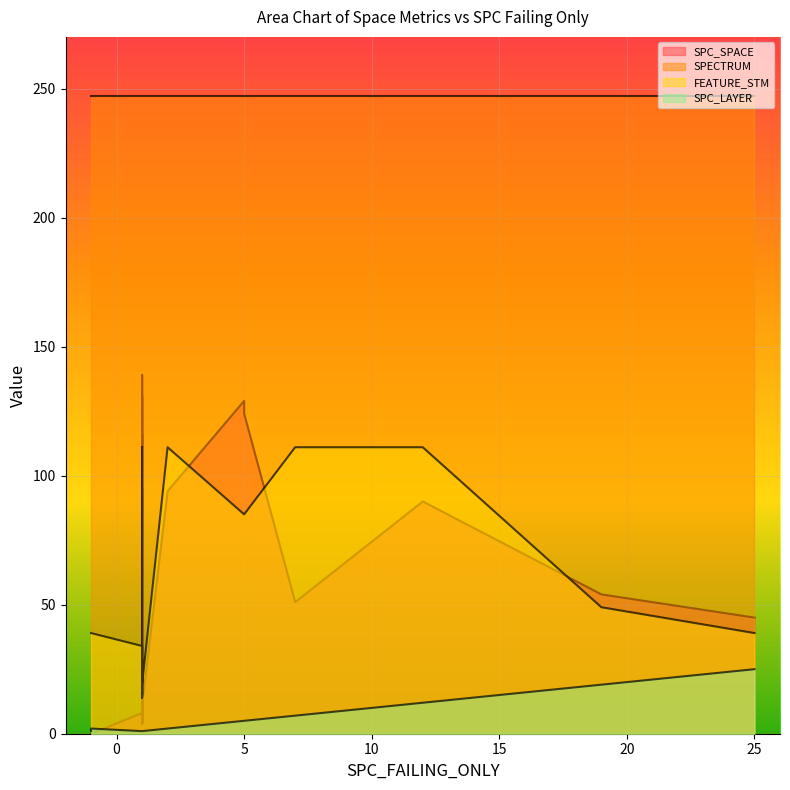

True or false: SPECTRUM and WITHOUT_ISOLATION_F cross at least once.

False